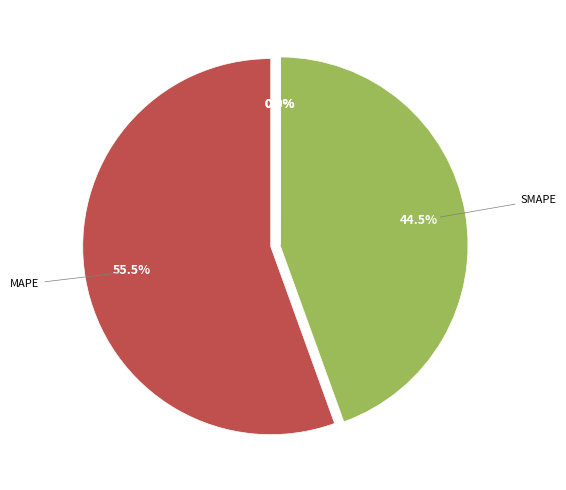

Is there a majority slice in this chart?

Yes